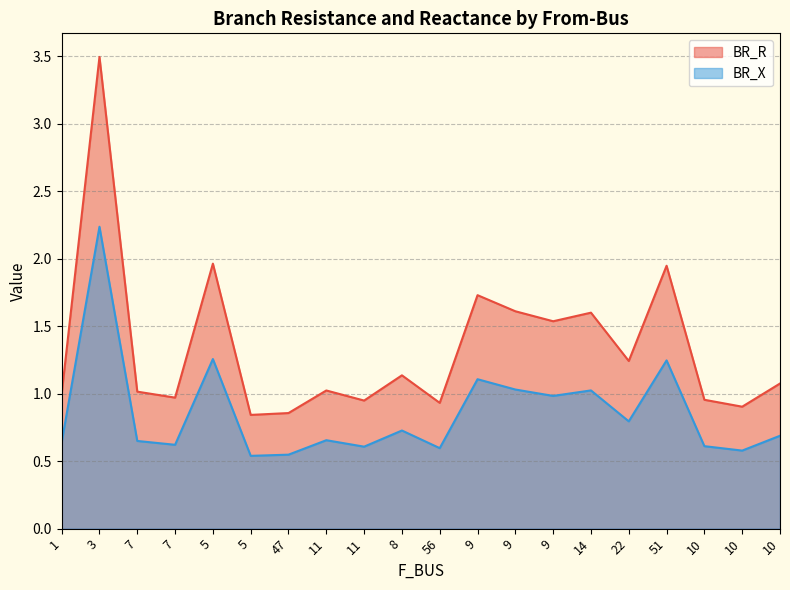

At which label is BR_X closest to 1?

9